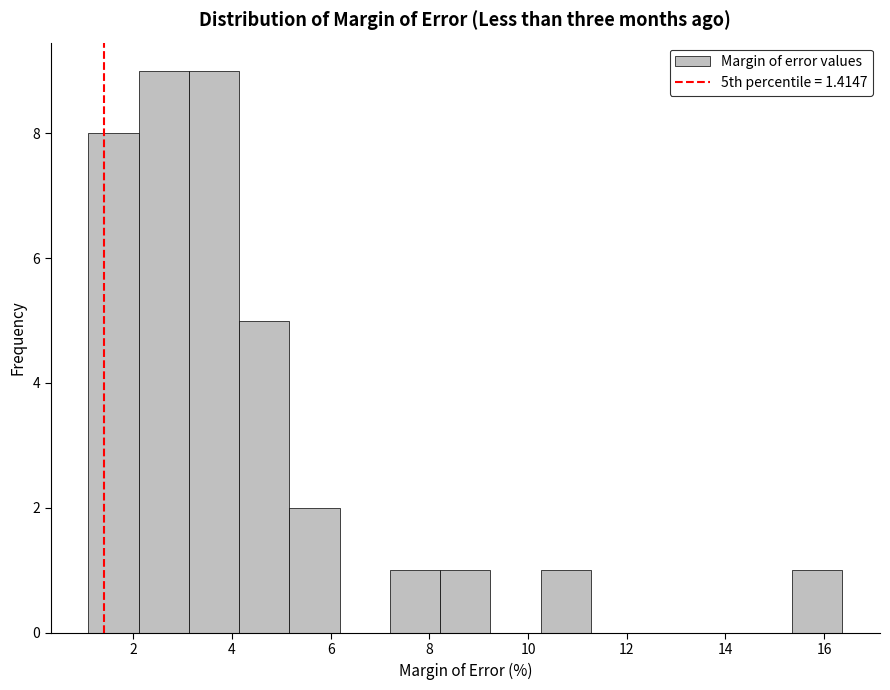

What is the height of the bar covering 4.2 to 5.2 on the x-axis? Neither the bar edges nor the heights are printed on the chart, so give them approximately, as read against the axes.

5